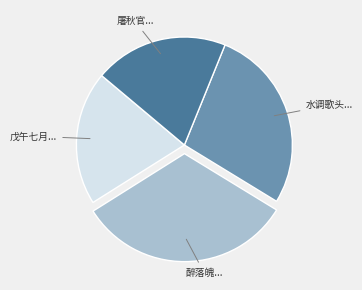

Is there a majority slice in this chart?

No